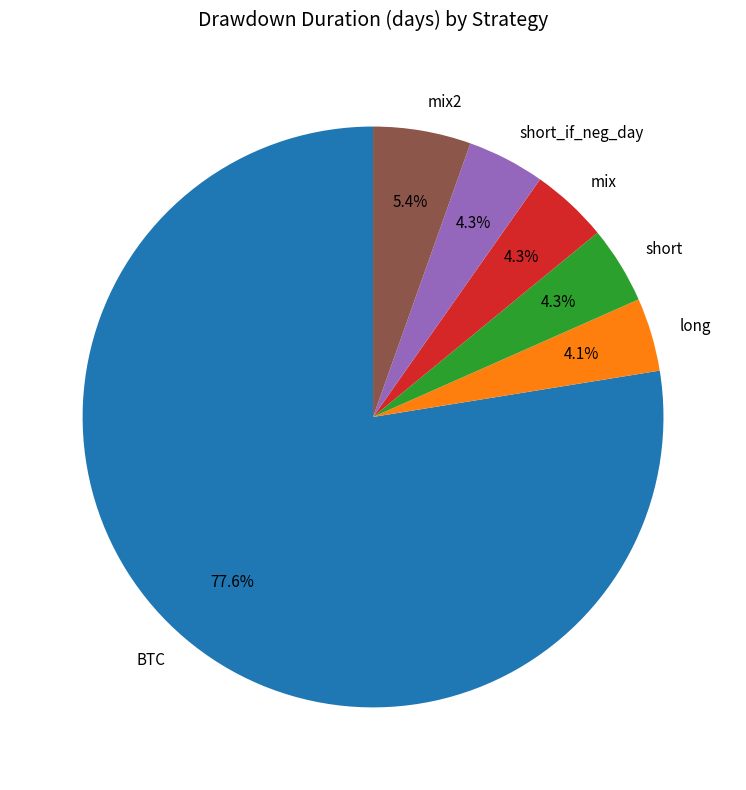

Between short_if_neg_day and mix2, which is larger?

mix2